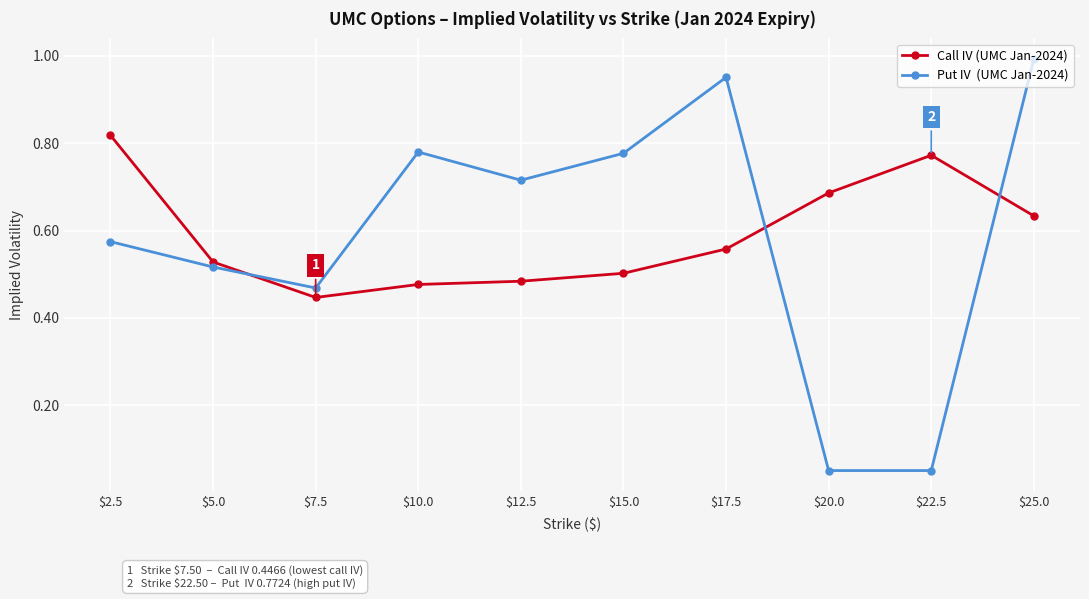

At which category is the sum across all series the highest?

$25.0